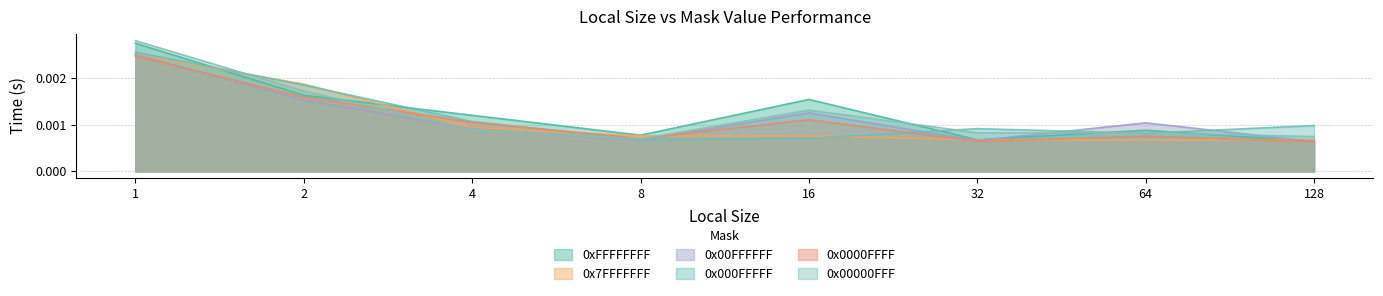

After their last crossing, which series has the higher values: 0xFFFFFFFF or 0x00000FFF?

0x00000FFF